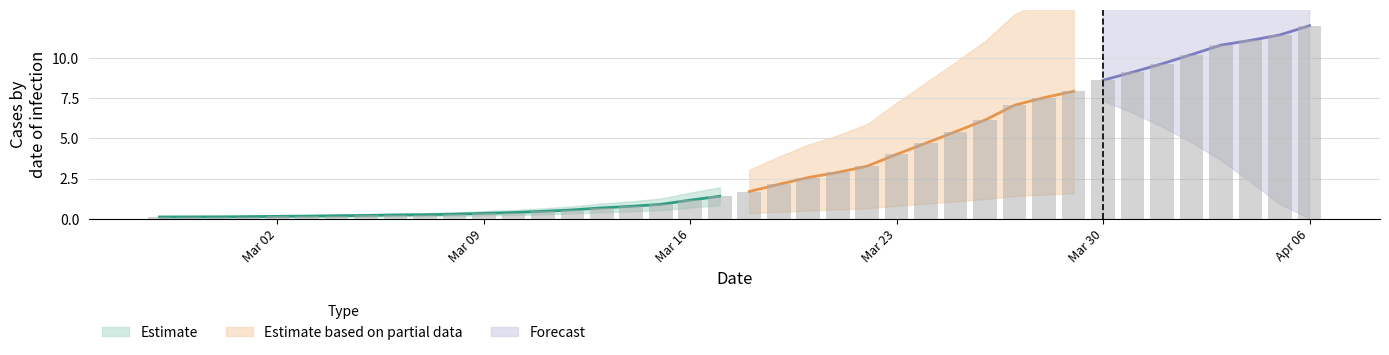

List the labels in order of value, smallest first.

2020-02-27, 2020-02-28, 2020-02-29, 2020-03-01, 2020-03-02, 2020-03-03, 2020-03-04, 2020-03-05, 2020-03-06, 2020-03-07, 2020-03-08, 2020-03-09, 2020-03-10, 2020-03-11, 2020-03-12, 2020-03-13, 2020-03-14, 2020-03-15, 2020-03-16, 2020-03-17, 2020-03-18, 2020-03-19, 2020-03-20, 2020-03-21, 2020-03-22, 2020-03-23, 2020-03-24, 2020-03-25, 2020-03-26, 2020-03-27, 2020-03-28, 2020-03-29, 2020-03-30, 2020-03-31, 2020-04-01, 2020-04-02, 2020-04-03, 2020-04-04, 2020-04-05, 2020-04-06